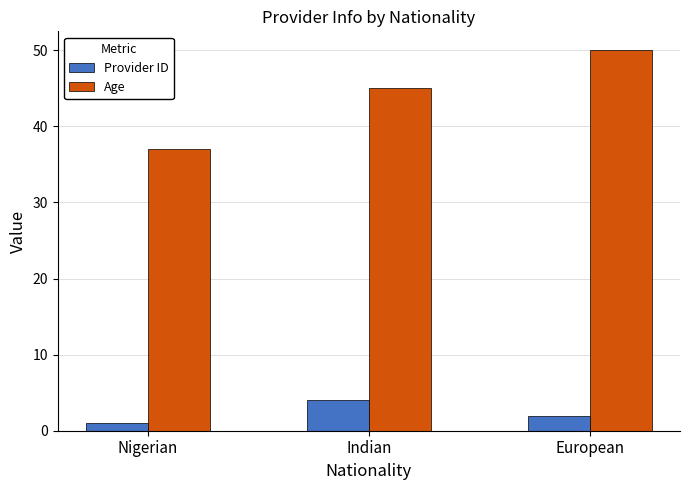

What is the highest value of the Provider ID series?

4